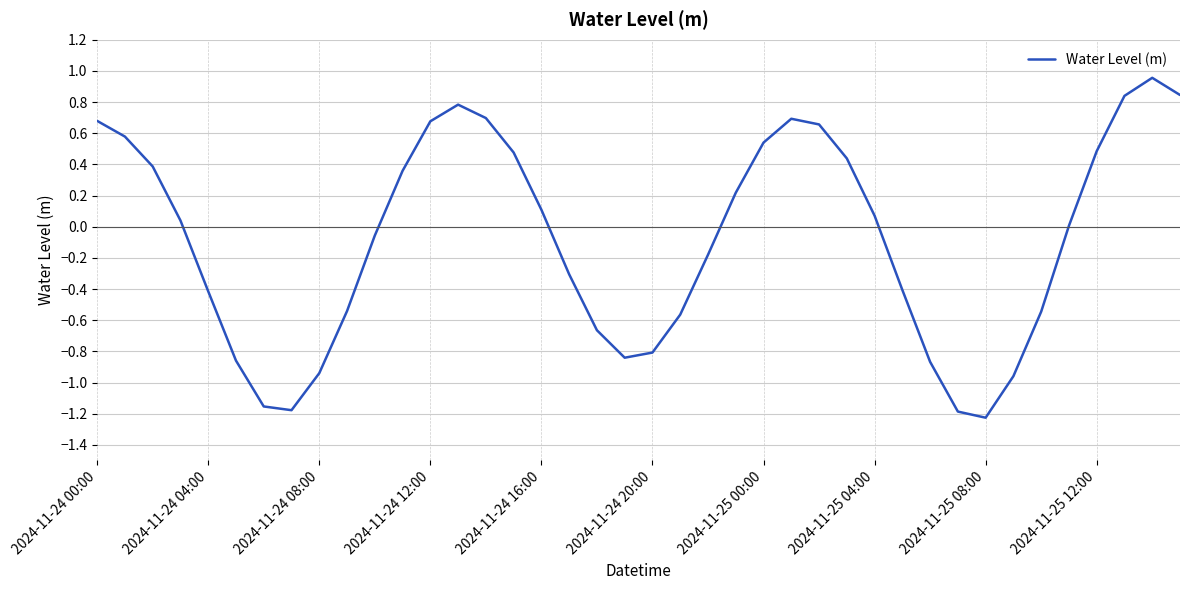

What is the difference between the maximum and minimum values?

2.2